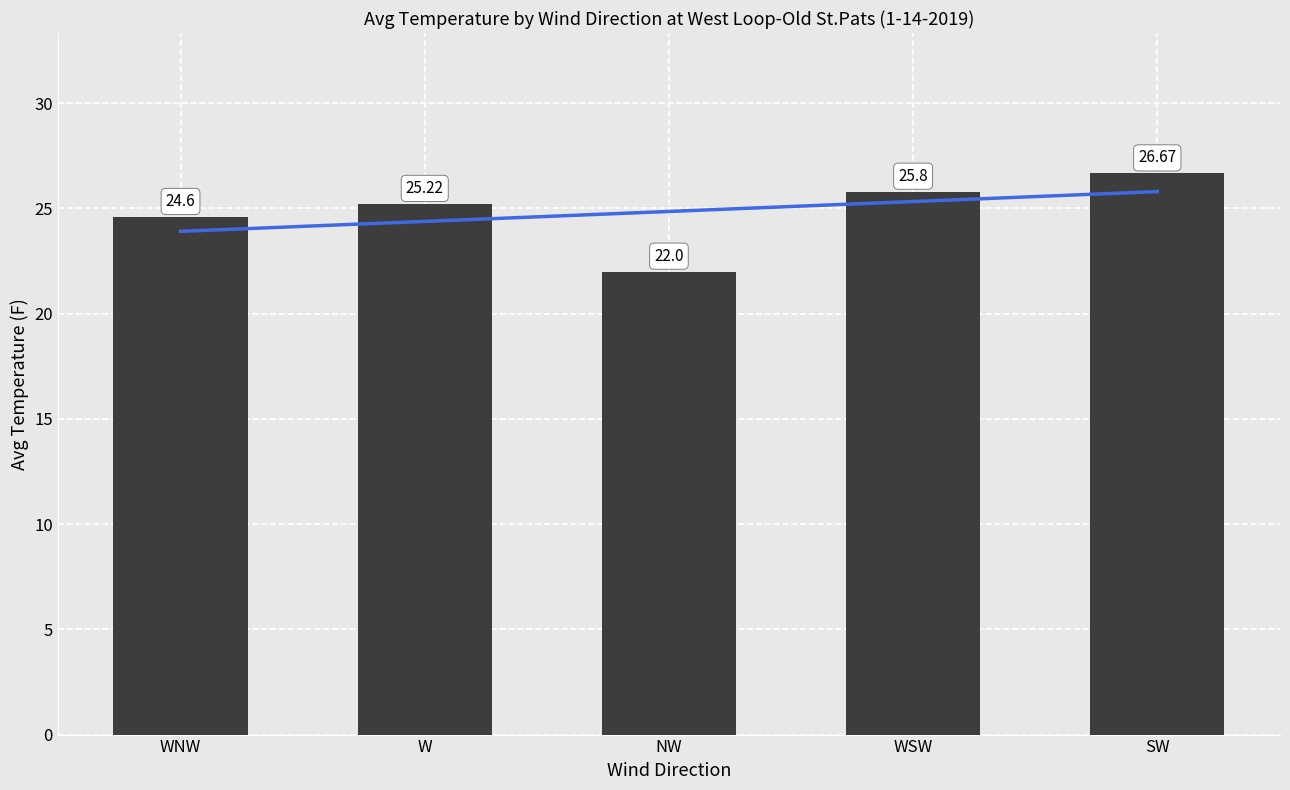

What is the difference between the second highest and minimum values in the Avg Temperature (F) series?

3.8